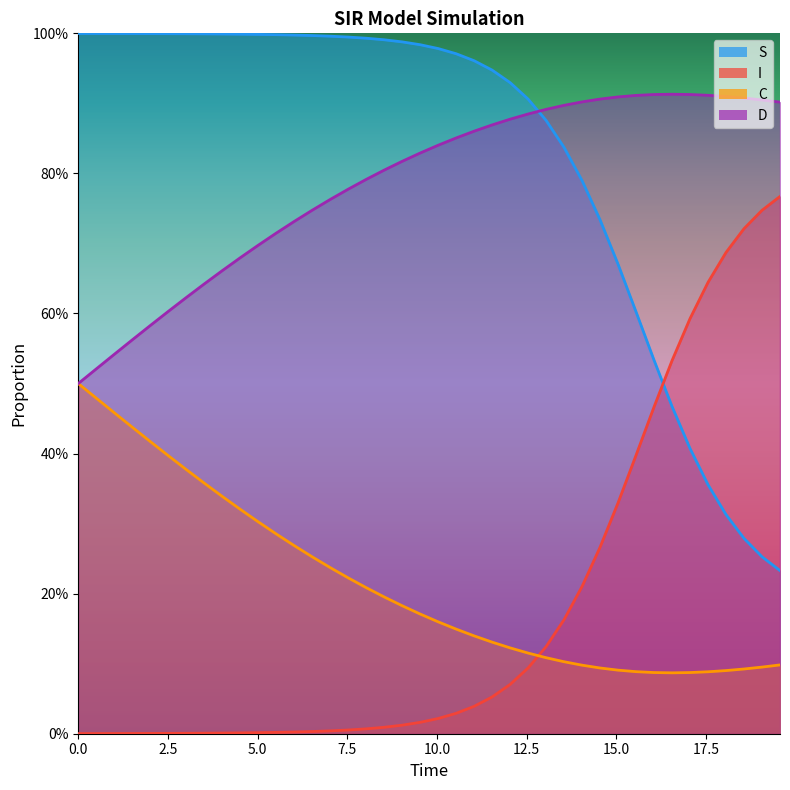

How many series are shown in this chart?

4